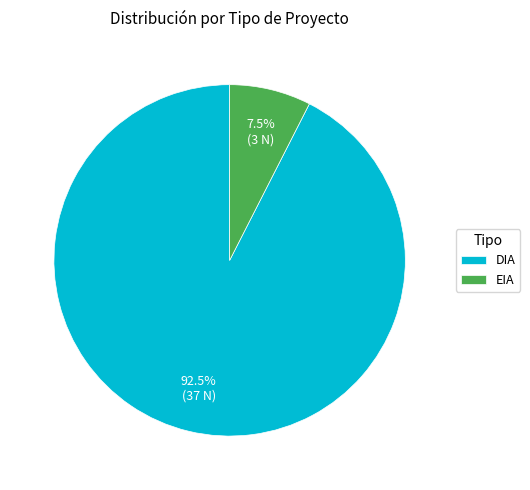

What percentage do DIA and EIA together represent?

100.0%